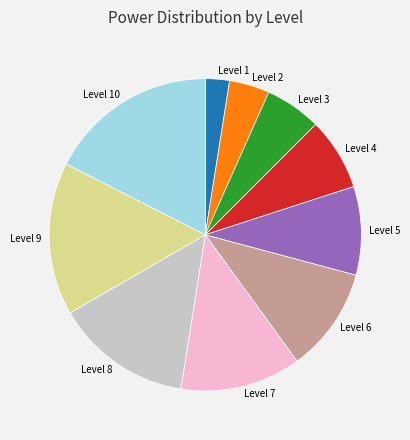

Is Level 4 the majority of the pie?

No